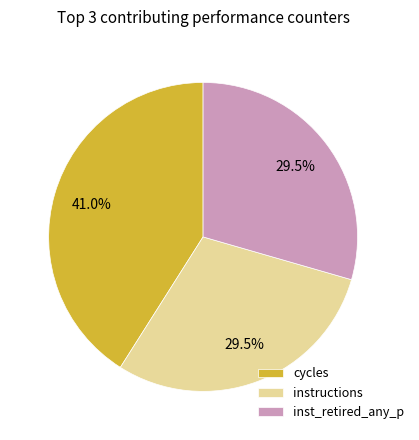

Which has a higher value, instructions or cycles?

cycles